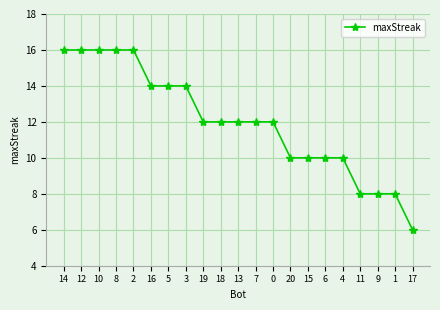

Reading left to right, what are all the values shown in this chart?

16	16	16	16	16	14	14	14	12	12	12	12	12	10	10	10	10	8	8	8	6